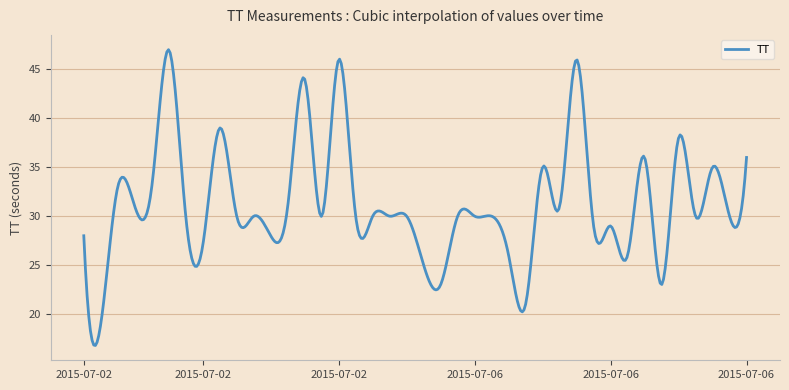

What is the average value?

31.2